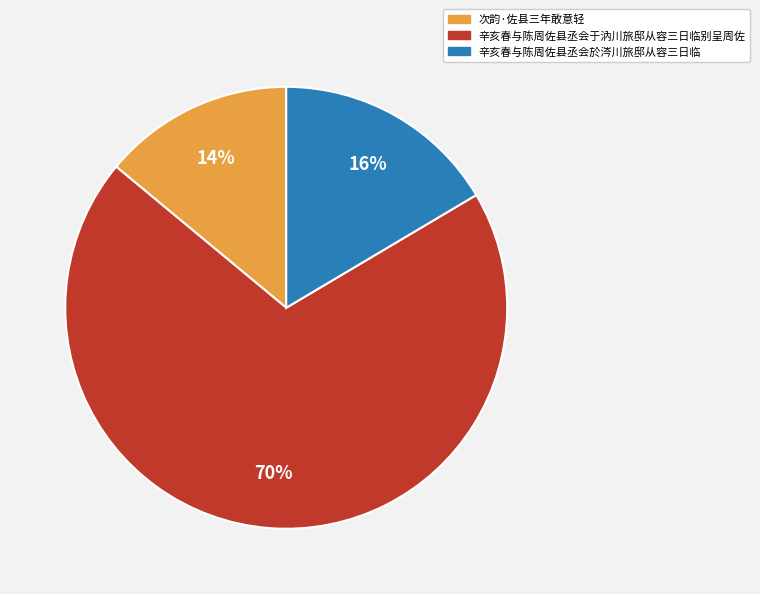

To the nearest percent, what portion does 次韵·佐县三年敢意轻 represent?

14%